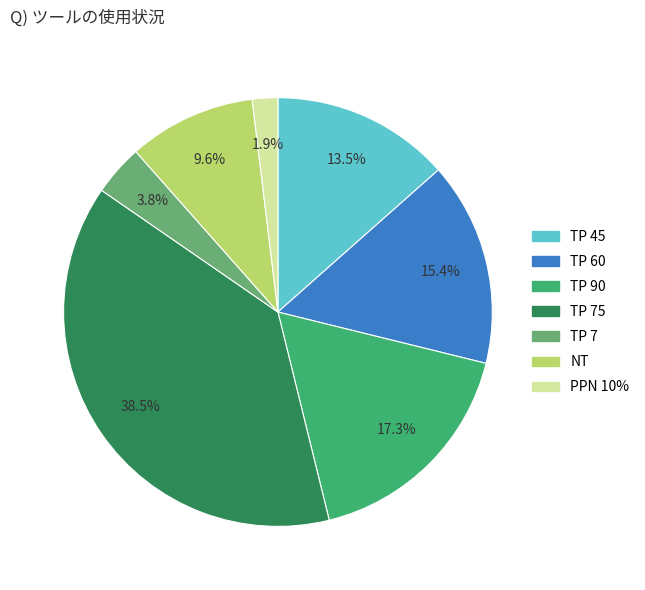

Is there a majority slice in this chart?

No